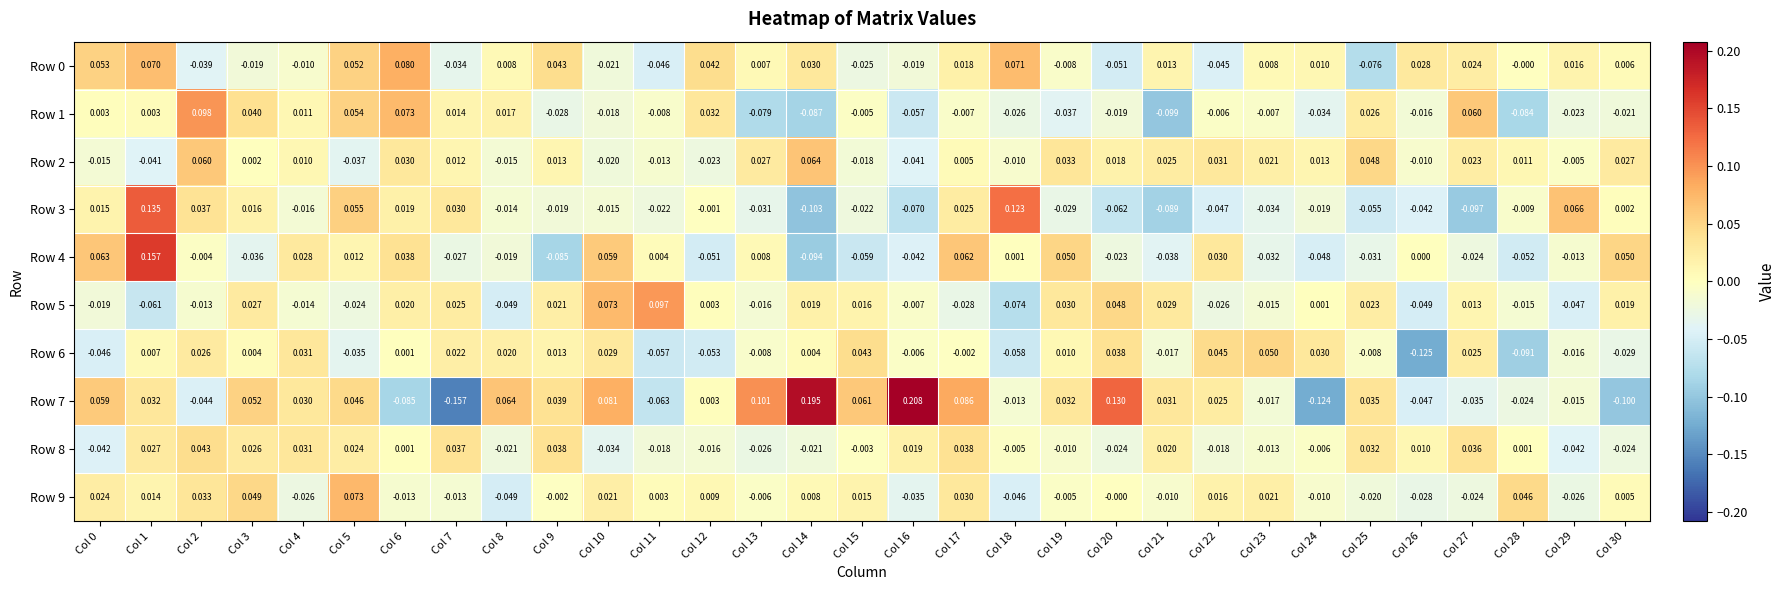

Is the value of Row 5 at Col 21 greater than the value of Row 8 at Col 1?

Yes